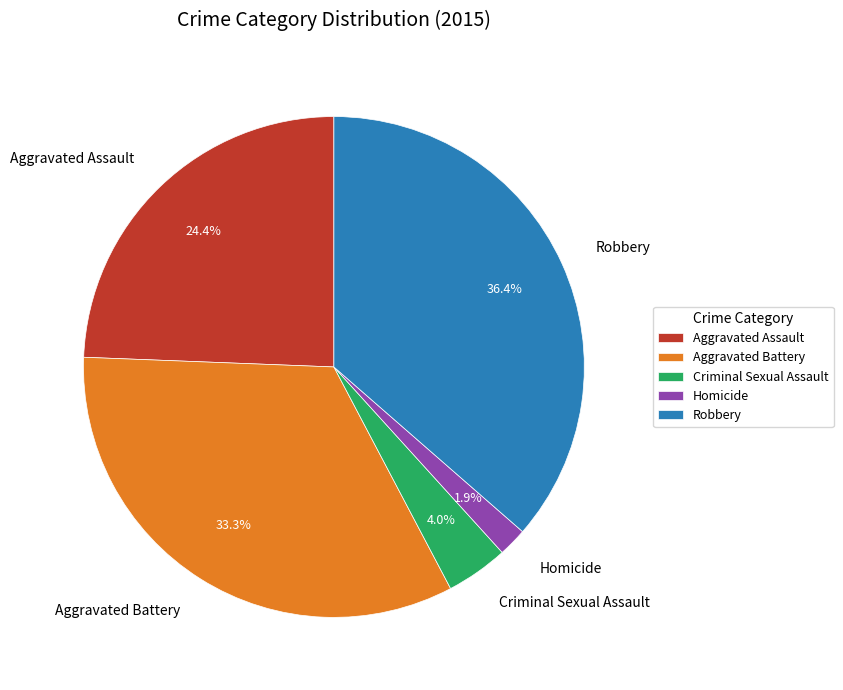

Which slice is the smallest?

Homicide